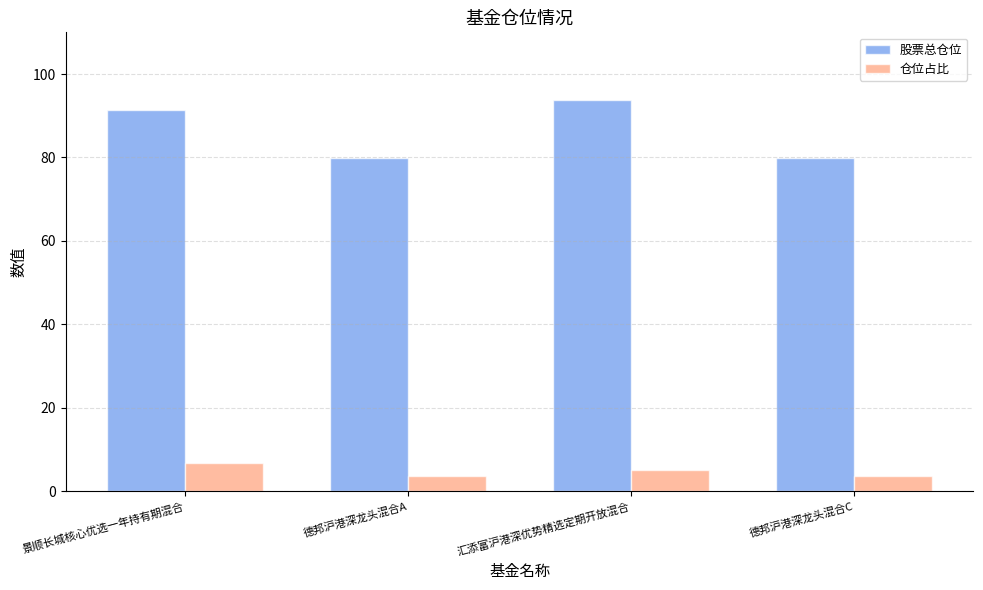

Rank the series by their average value, from highest to lowest.

股票总仓位, 仓位占比